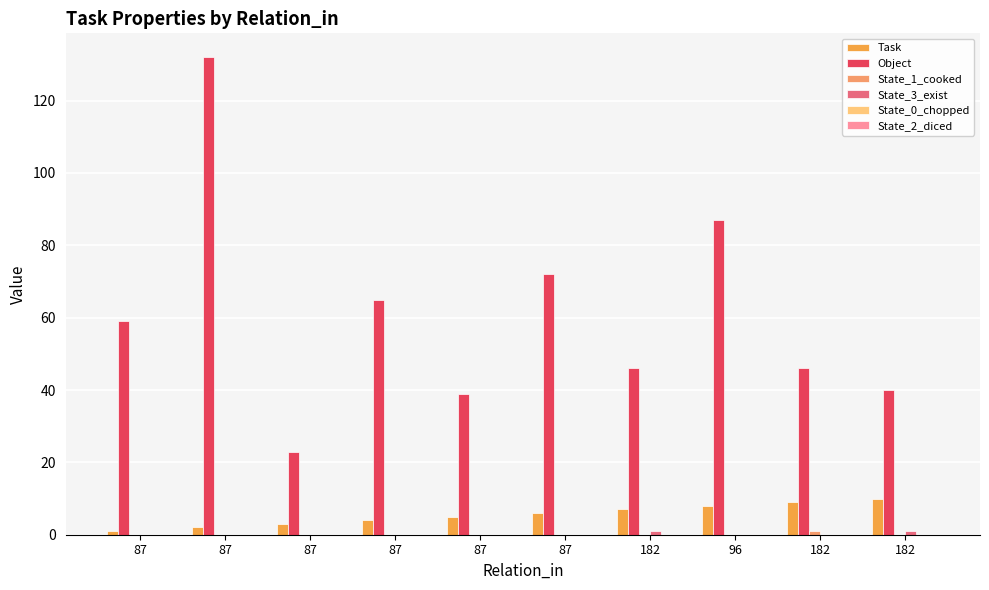

How many series are shown in this chart?

4